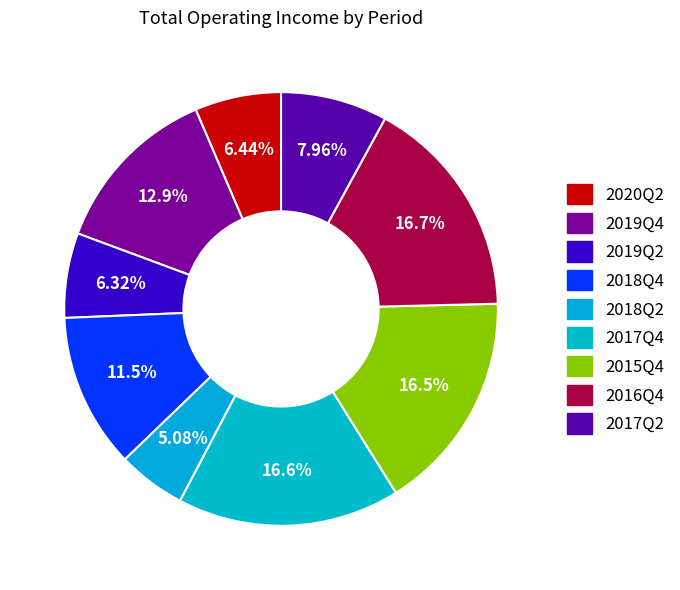

What portion of the pie excludes 2016Q4?

83.3%